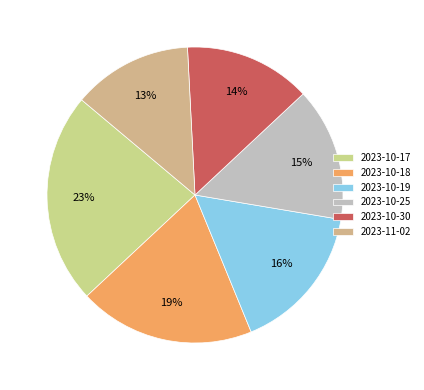

Rank the categories by value from lowest to highest.

2023-11-02, 2023-10-30, 2023-10-25, 2023-10-19, 2023-10-18, 2023-10-17